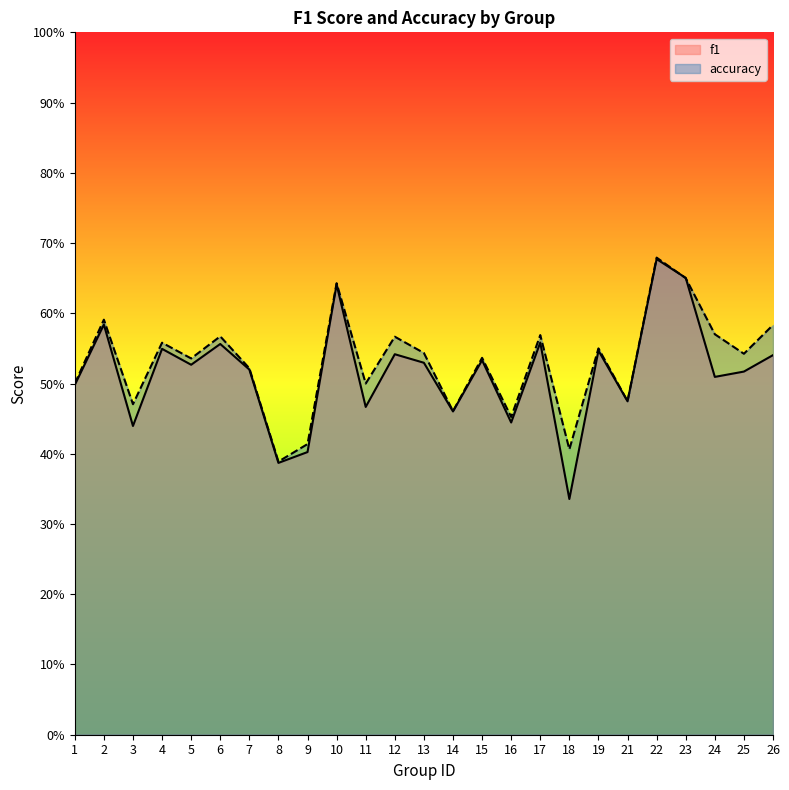

What is the value of the f1 point at the 21st from the left?

0.7